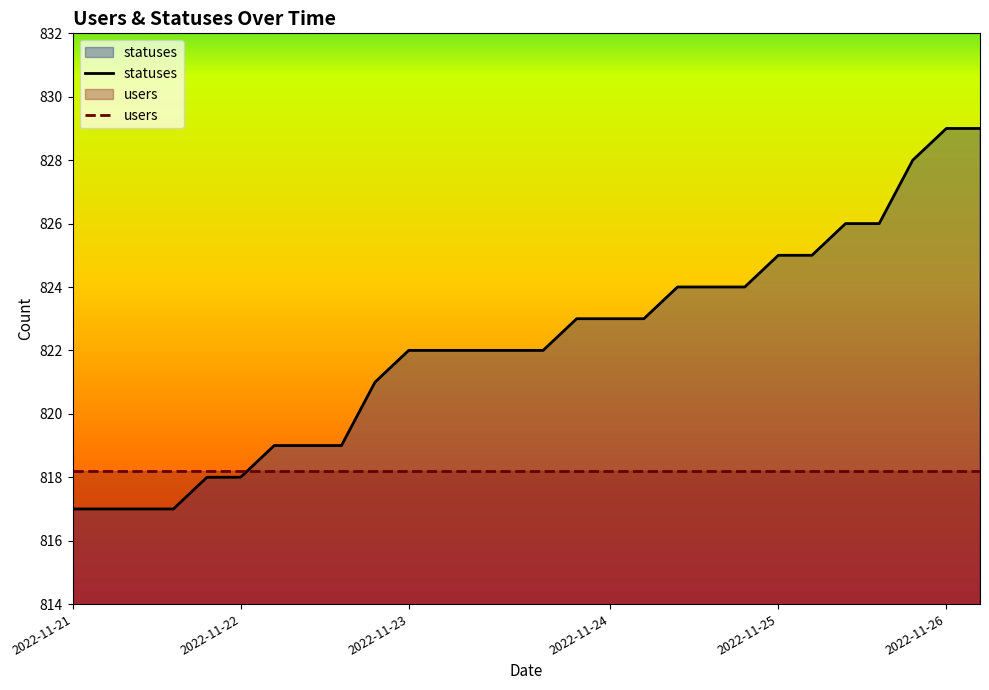

What is the spread (max minus min) of values at 2022-11-25?

6.8